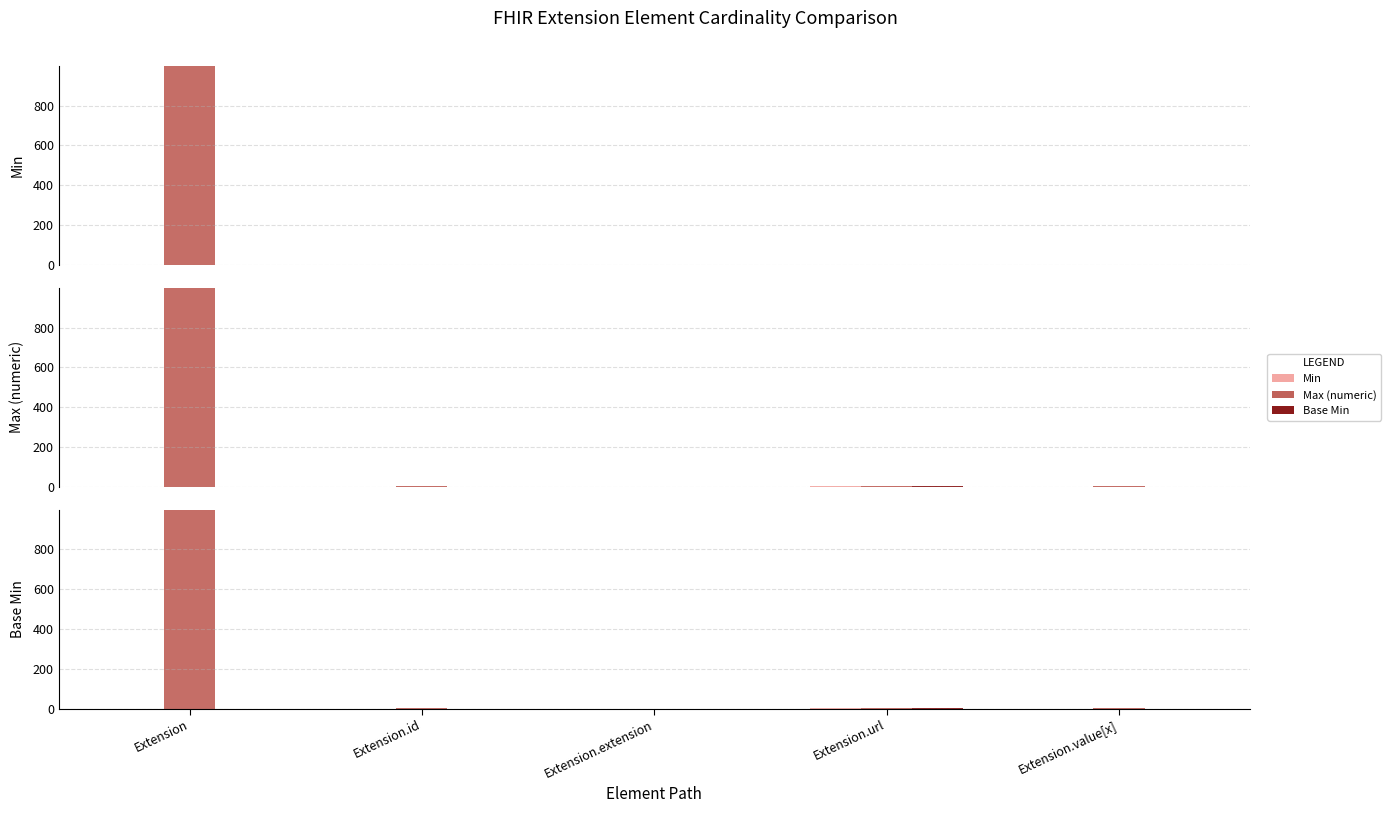

What is the label of the 1st bar from the left?

Extension